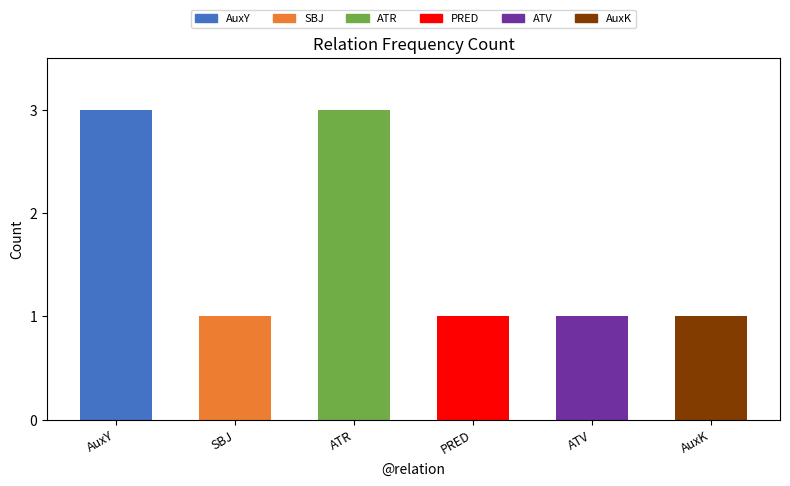

What is the label of the 5th bar from the right?

SBJ